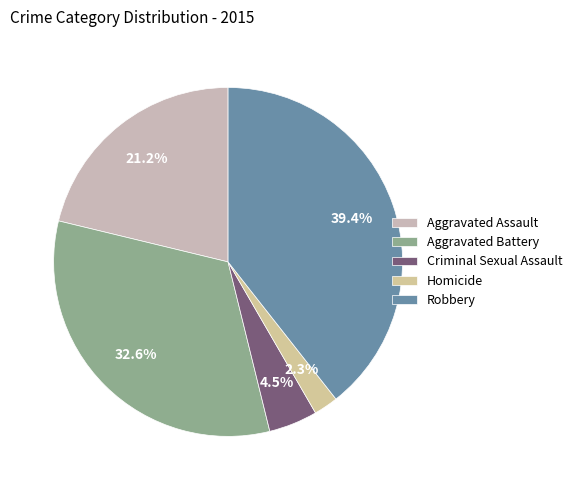

To the nearest percent, what is the combined percentage of Aggravated Assault and Criminal Sexual Assault?

26%